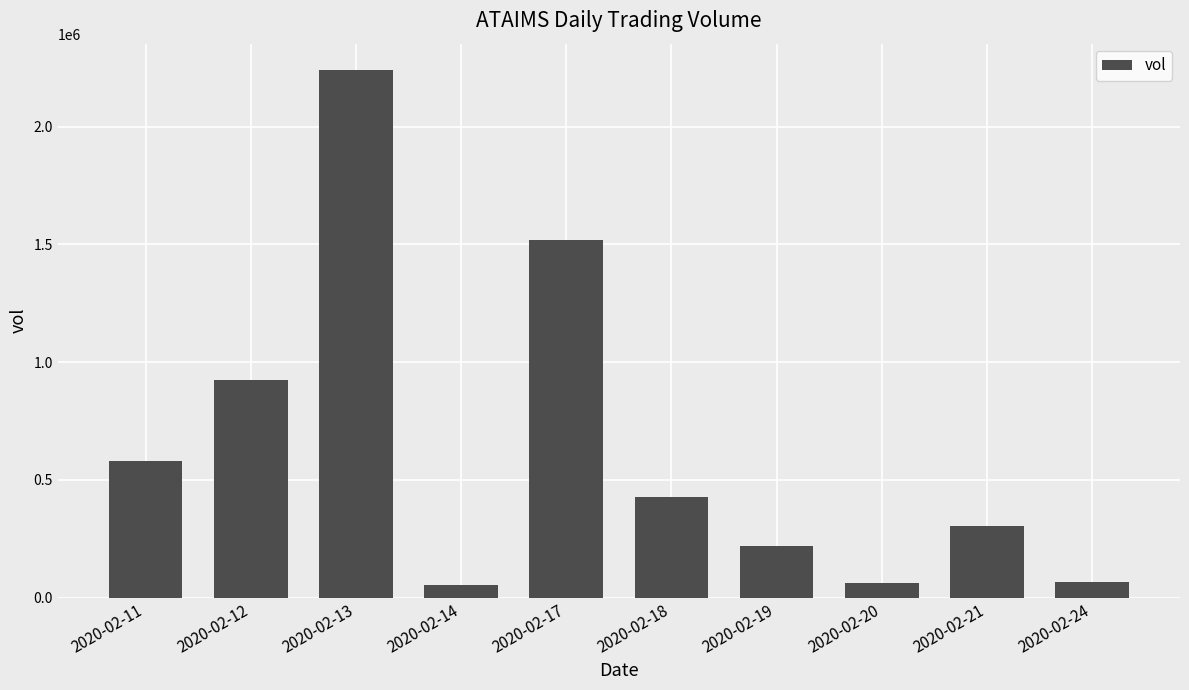

What is the value of the 2nd bar from the left?

923100